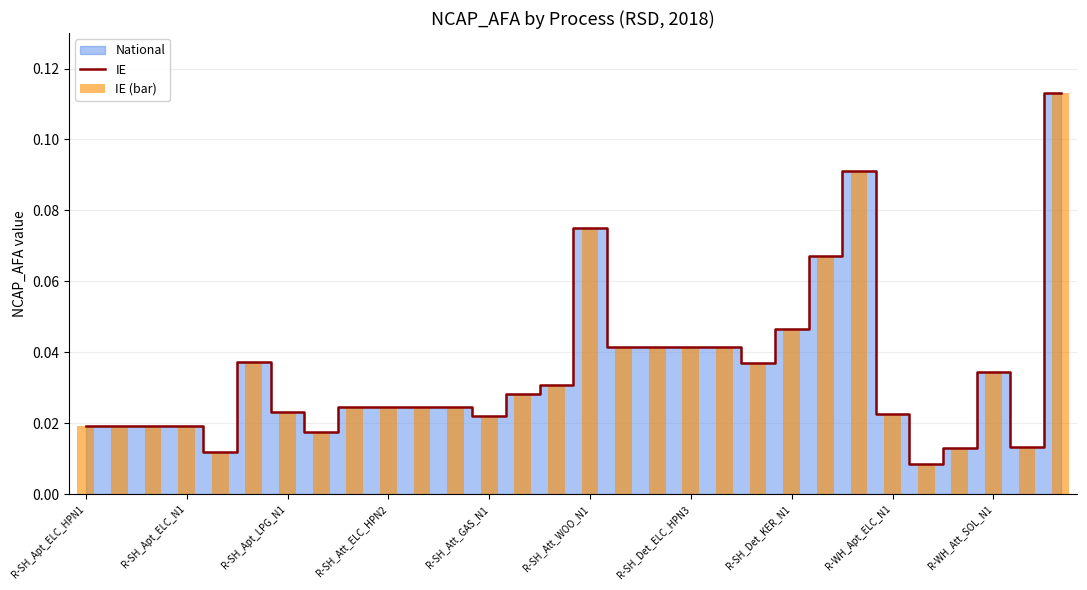

The IE series shows 0.0 at 13. True or false?

True